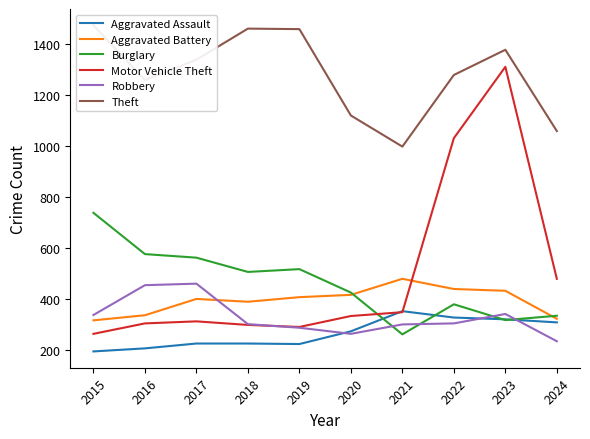

Which category has the lowest value in the Aggravated Assault series?

2015